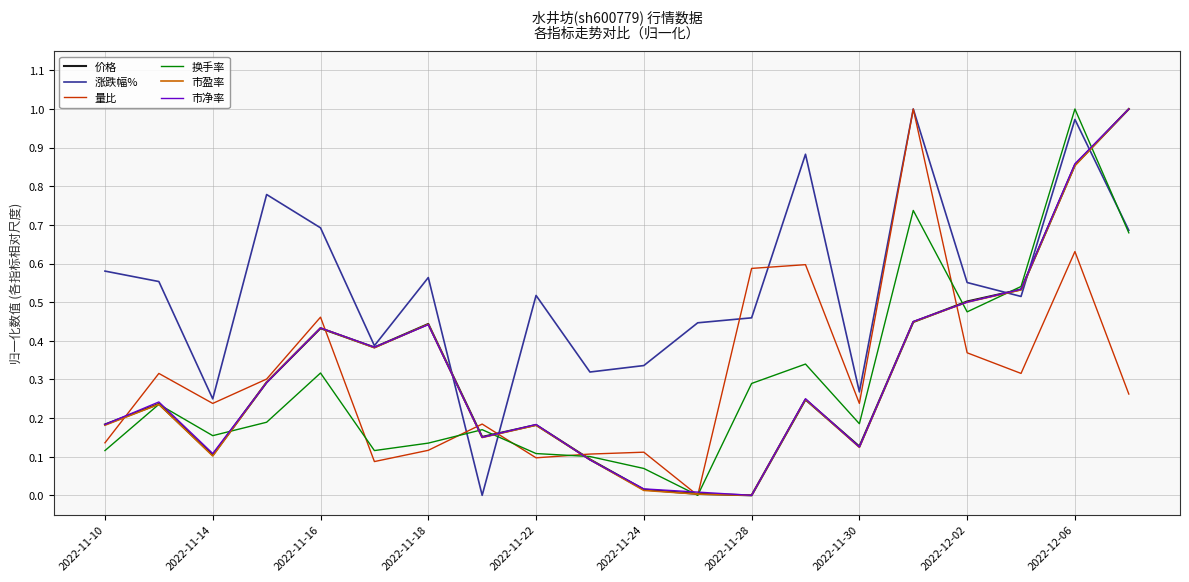

At which category is the sum across all series the highest?

2022-12-06